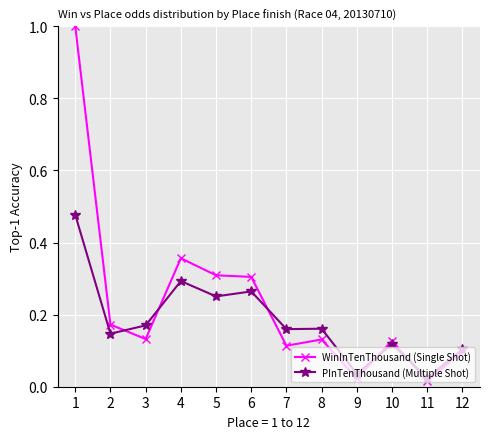

Count the number of categories in the chart.

12